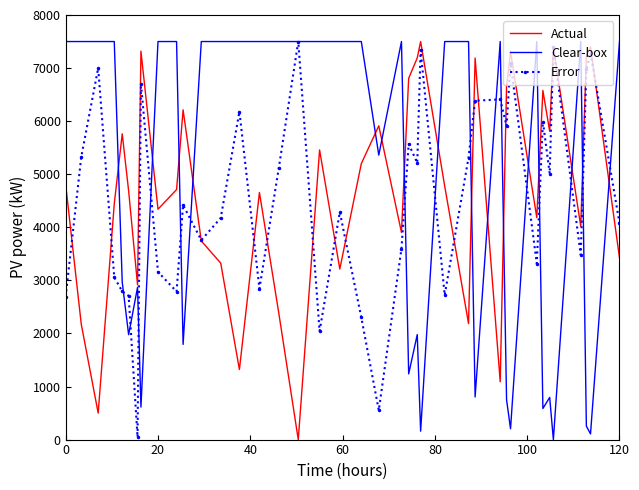

What is the highest value of the Error series?

7500.0